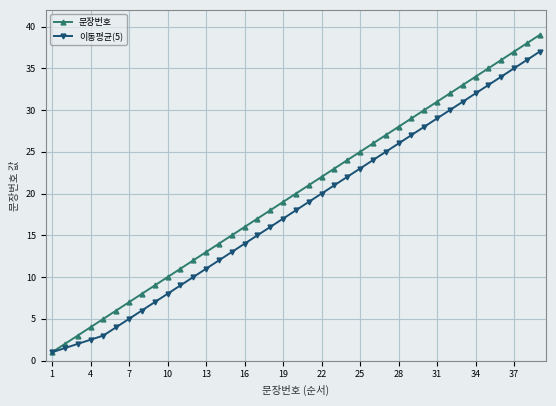

Rank the series by their average value, from highest to lowest.

문장번호, 이동평균(5)